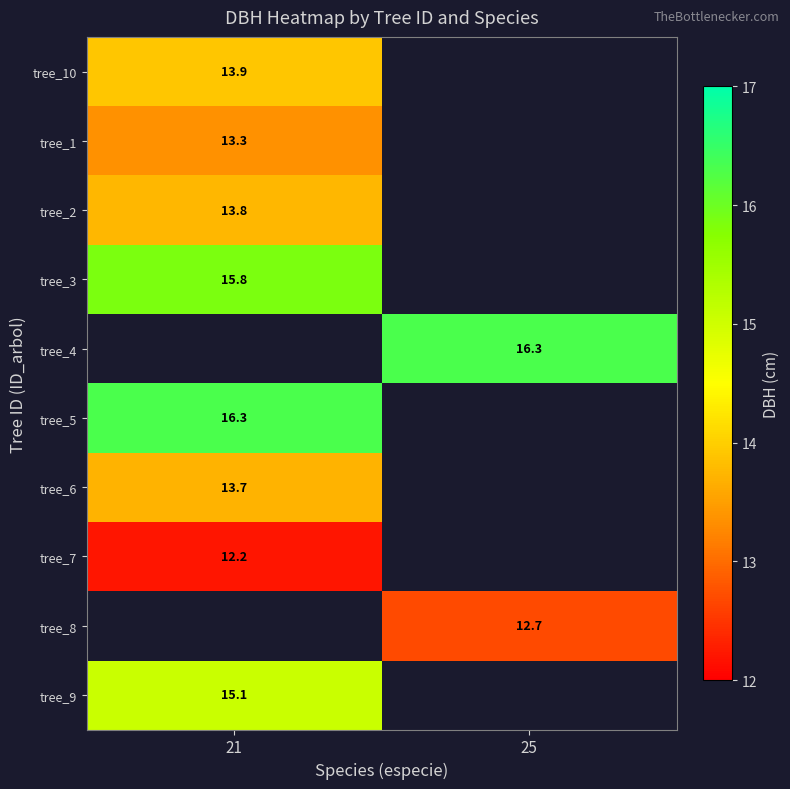

Is it true that tree_3 equals 15.8 at 21?

True